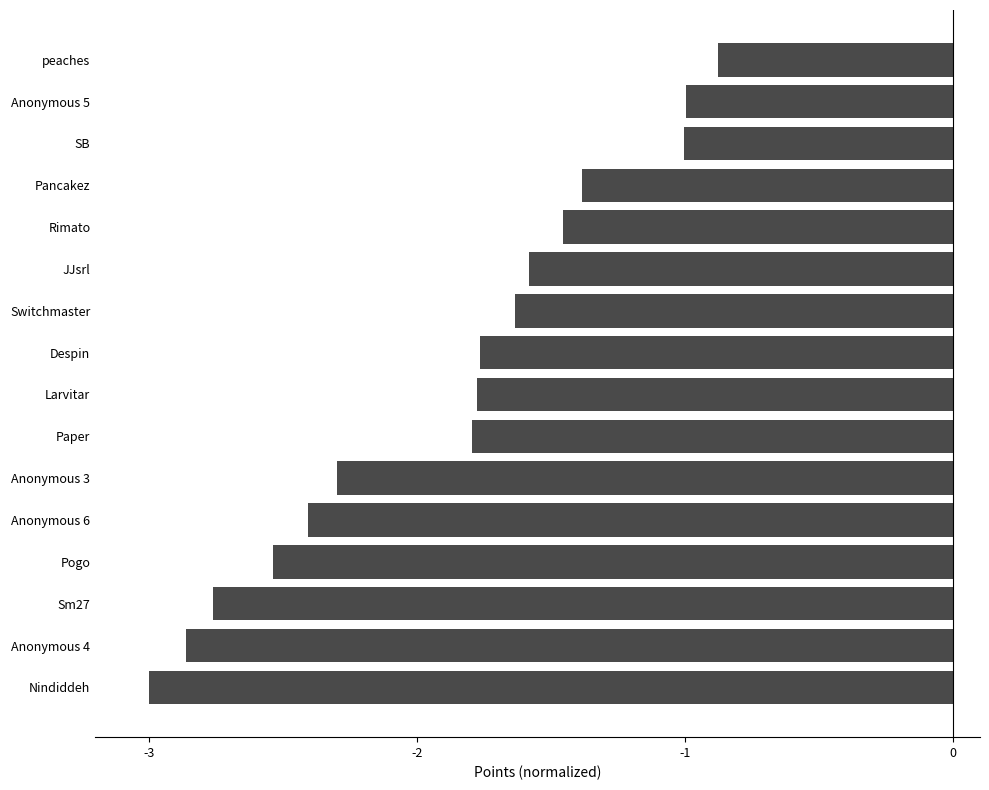

What is the sum of all values?

-30.1